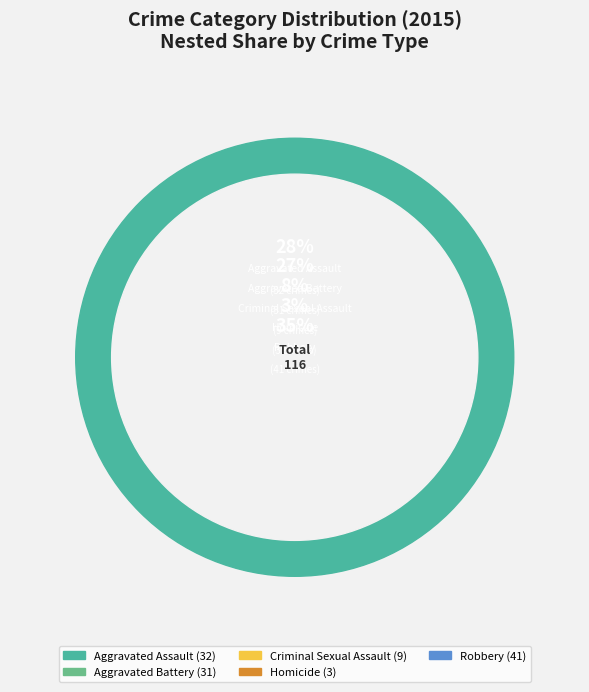

Does Aggravated Battery account for over 50% of the chart?

No